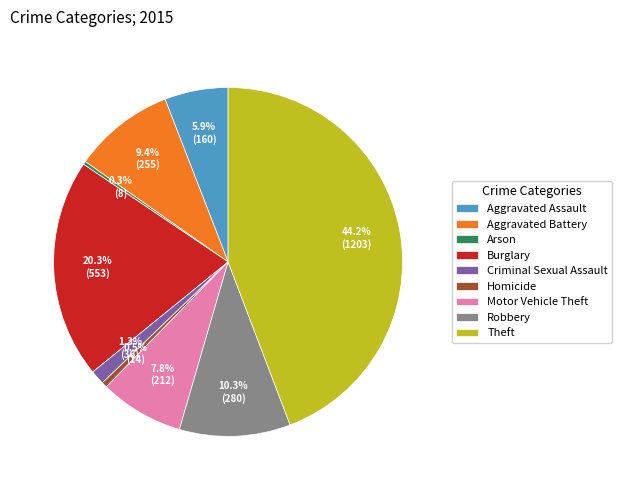

Does Aggravated Battery represent more than half of the total?

No